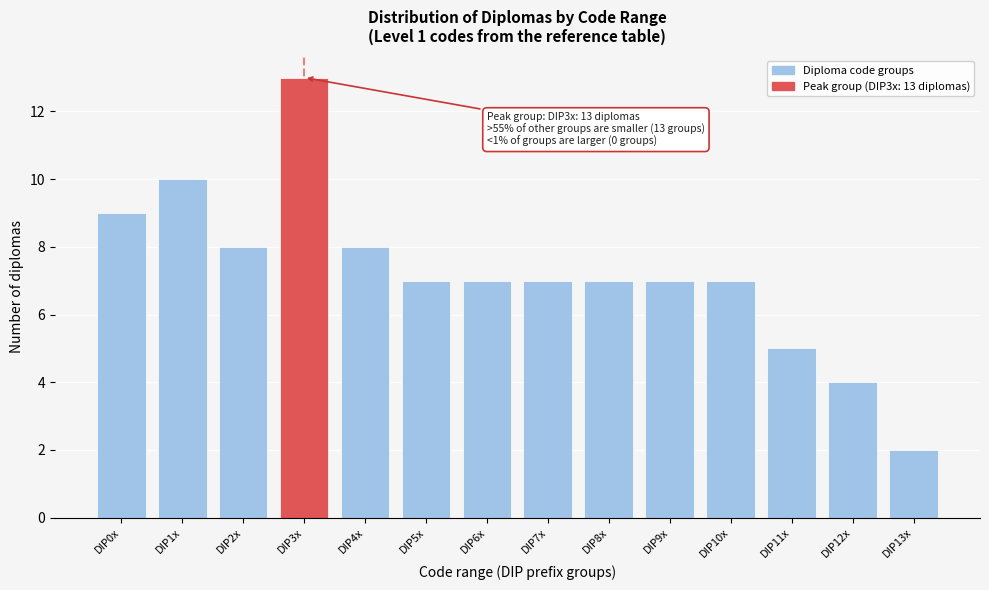

Reading left to right, what are all the values shown in this chart?

DIP0x=9	DIP1x=10	DIP2x=8	DIP3x=13	DIP4x=8	DIP5x=7	DIP6x=7	DIP7x=7	DIP8x=7	DIP9x=7	DIP10x=7	DIP11x=5	DIP12x=4	DIP13x=2